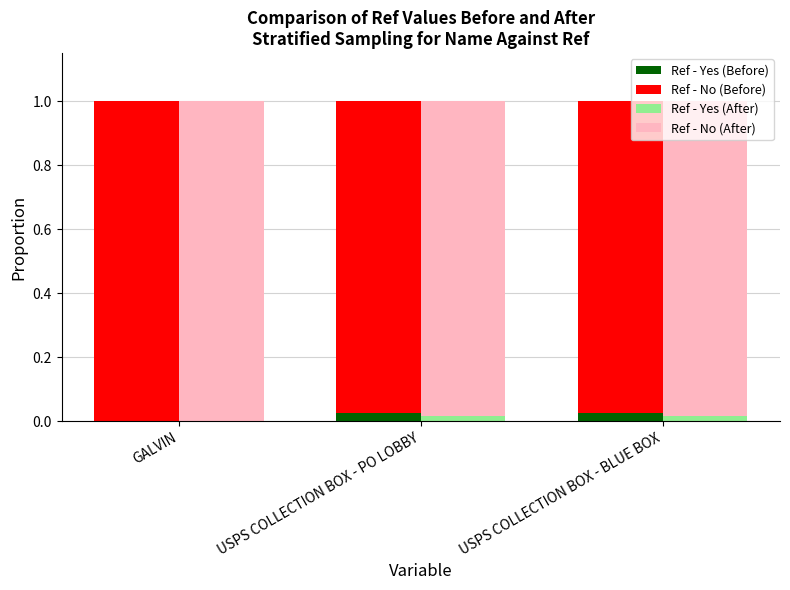

Rank the series at USPS COLLECTION BOX - PO LOBBY from highest to lowest value.

Ref - No (After), Ref - No (Before), Ref - Yes (Before), Ref - Yes (After)